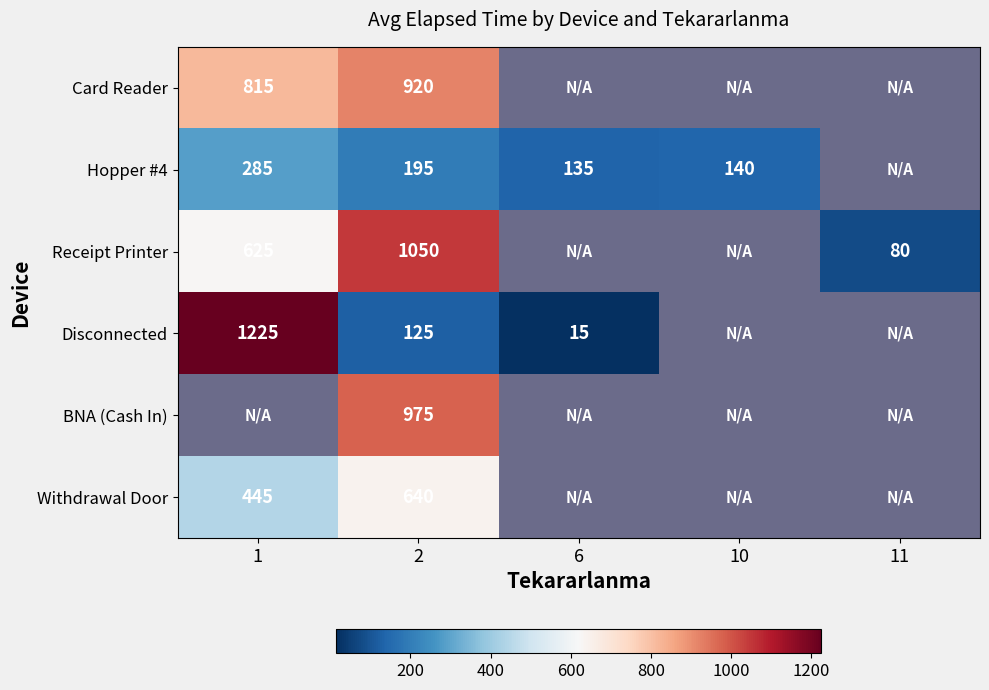

The Receipt Printer series shows 625 at 1. True or false?

True